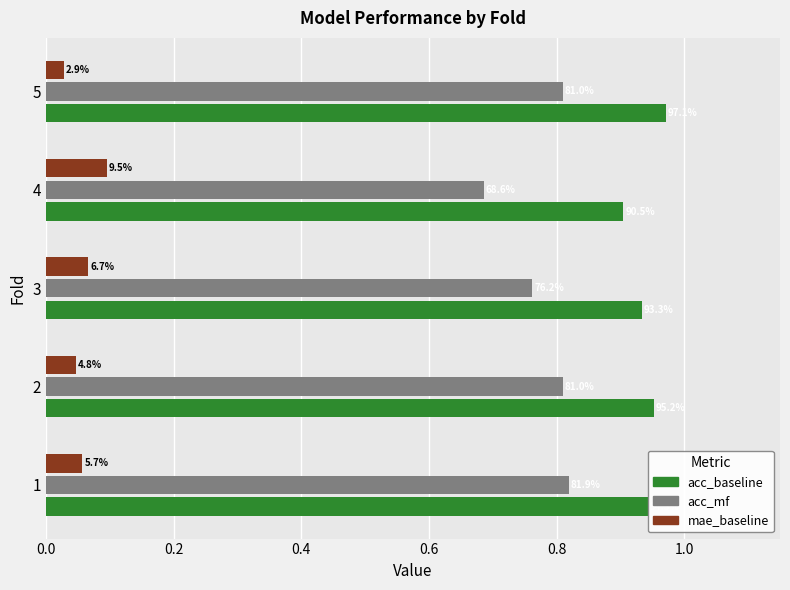

What are all the series names shown in the legend?

acc_baseline, acc_mf, mae_baseline